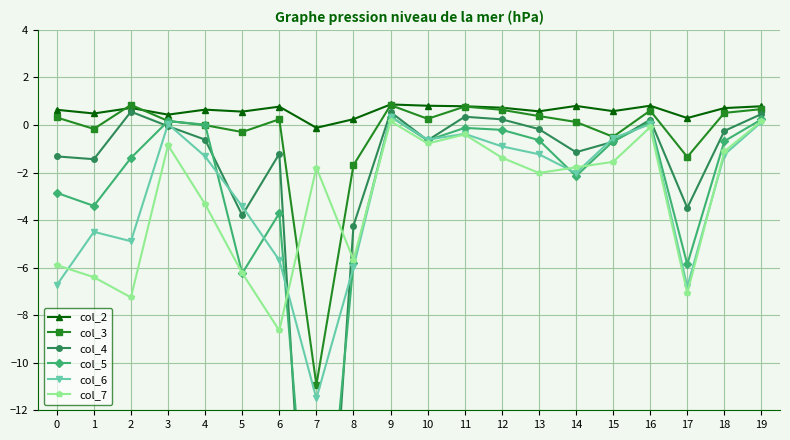

At 10, list the series in order from largest to smallest.

col_2, col_3, col_6, col_5, col_4, col_7